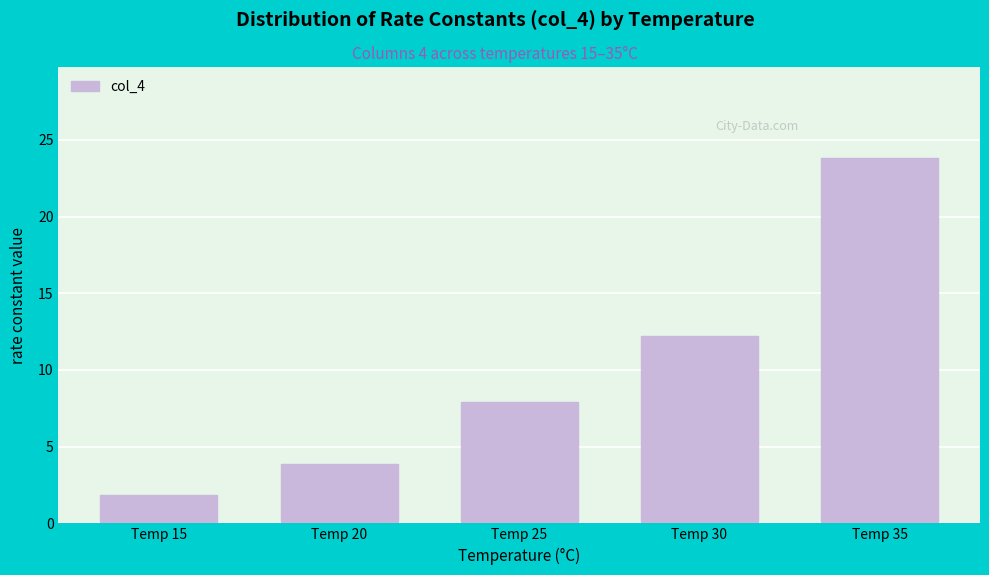

Reading right to left, list all the values displayed in this chart.

23.8	12.2	7.9	3.9	1.9